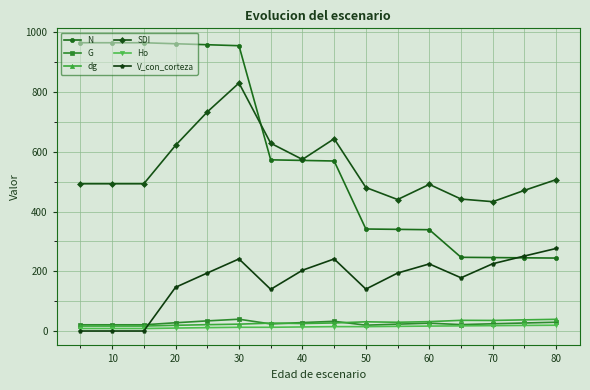

What is the average value of the SDI series?

548.7